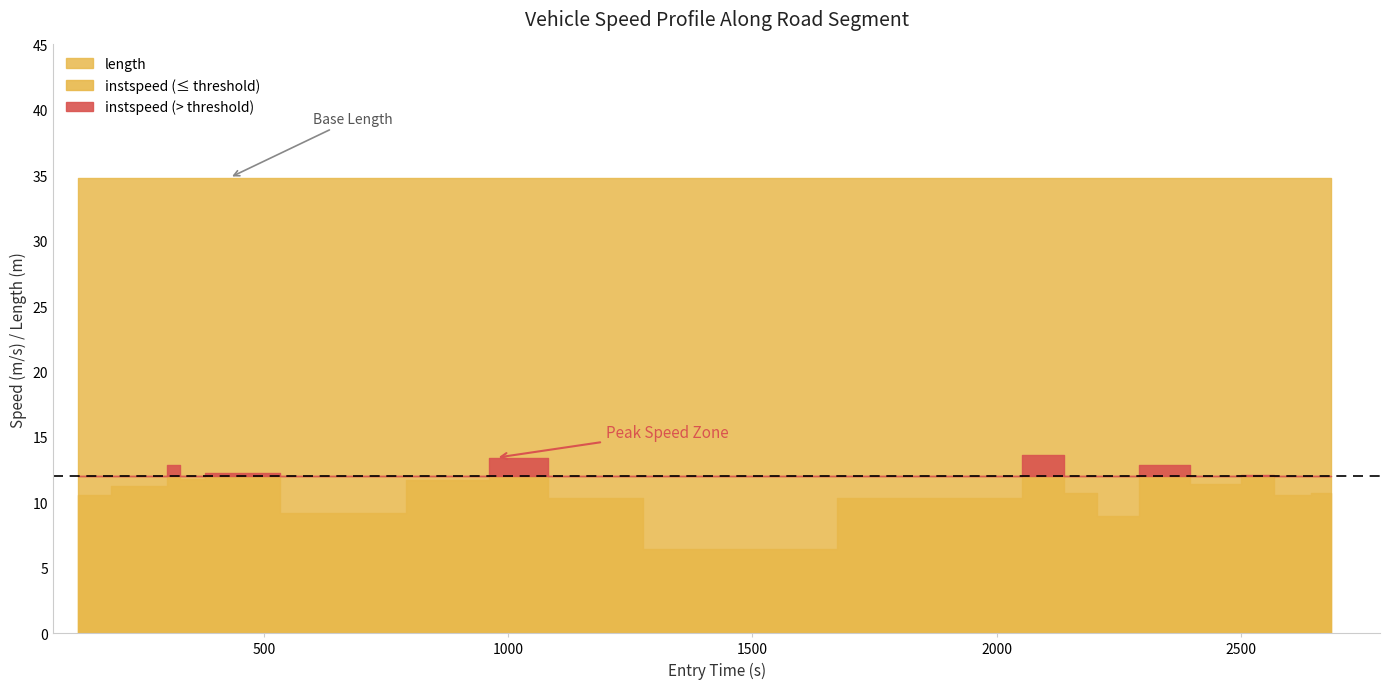

True or false: instspeed has a value of 3.1 at 1.

False